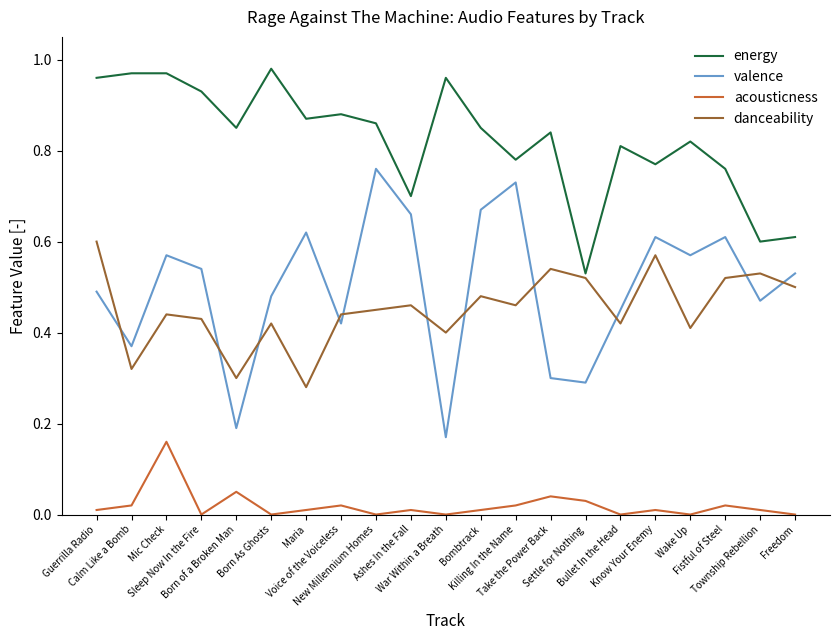

True or false: danceability and energy cross at least once.

False